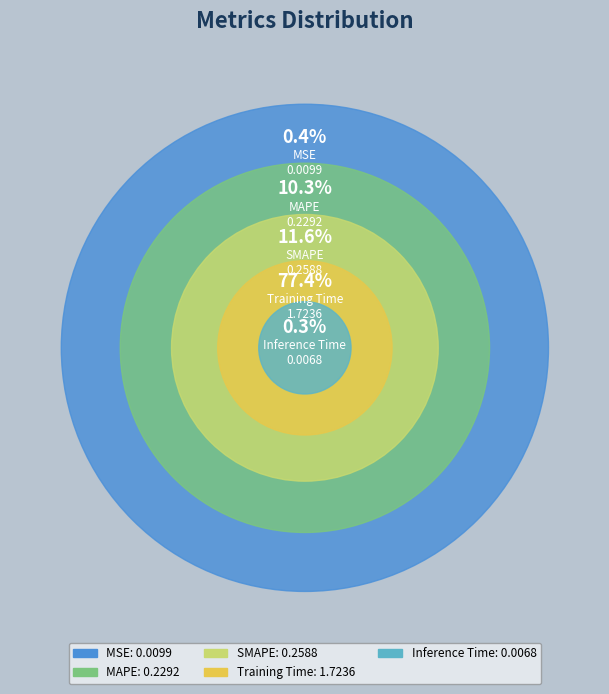

What is the majority slice?

Training Time